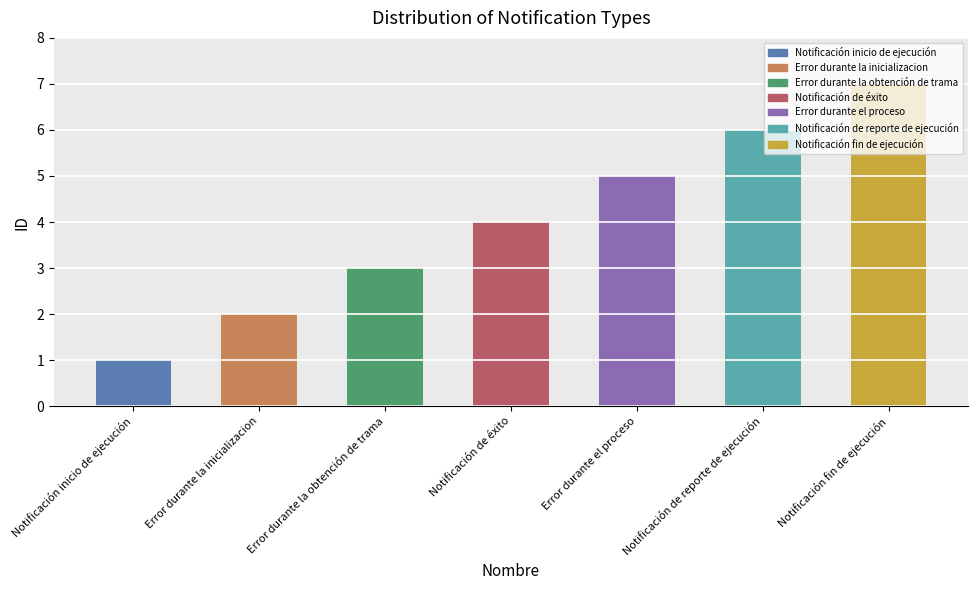

How many bars are there in total?

7